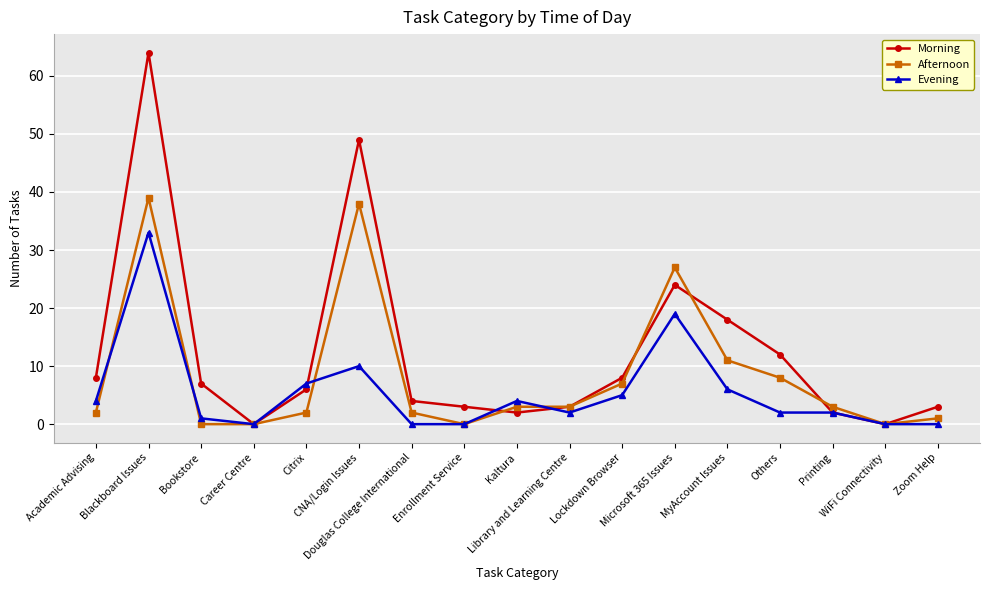

What is the maximum value shown in the chart?

64